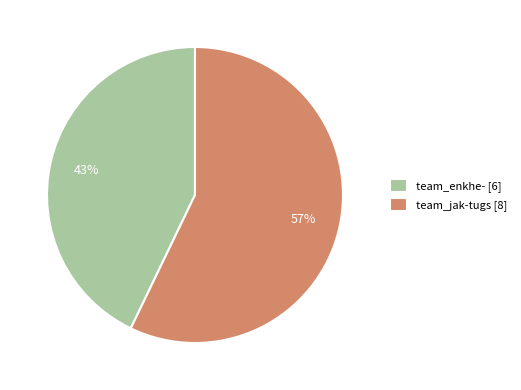

What percentage is the team_jak-tugs slice, to the nearest percent?

57%